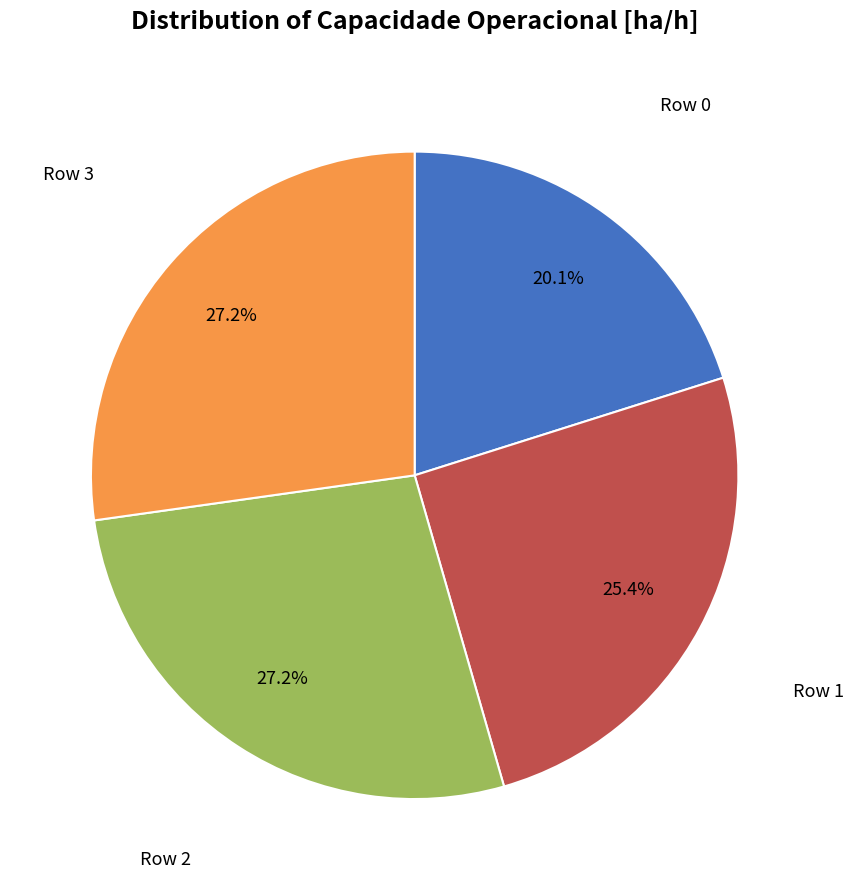

Is there any slice that represents more than half of the pie?

No